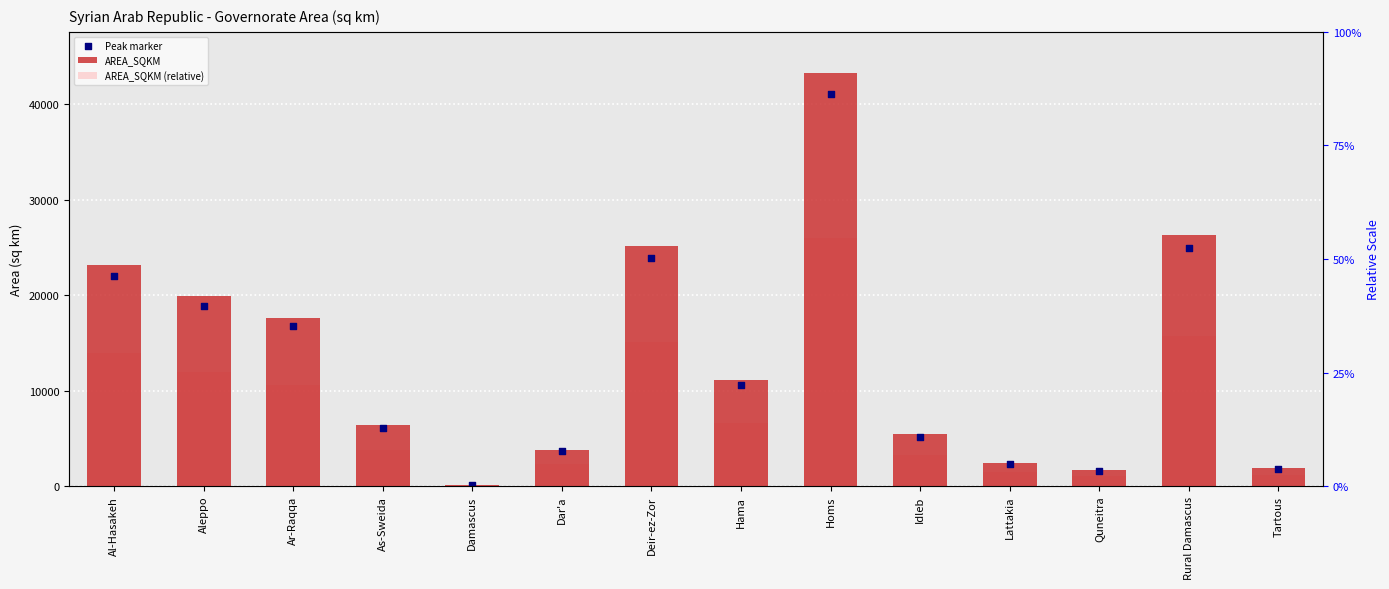

Which series has the widest spread of Y values?

AREA_SQKM